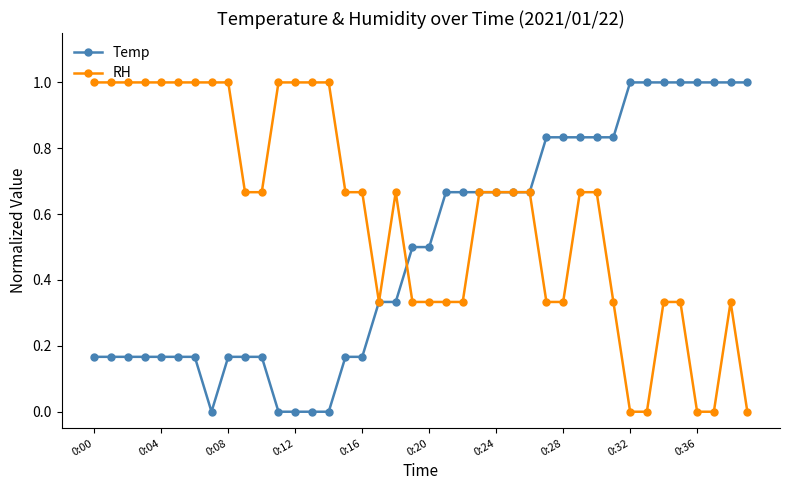

Which series ends up on top after the final intersection of Temp and RH?

Temp